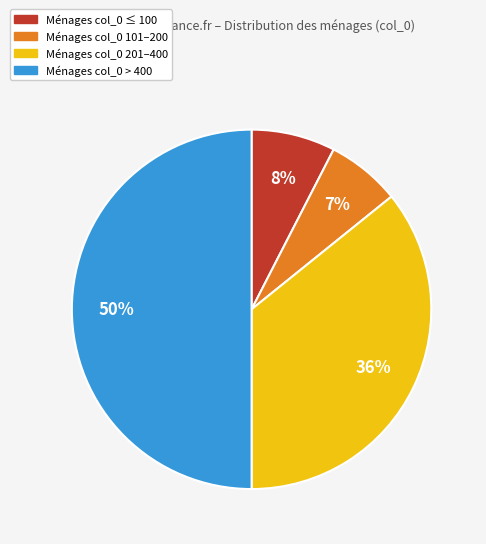

How many slices are in this pie chart?

4